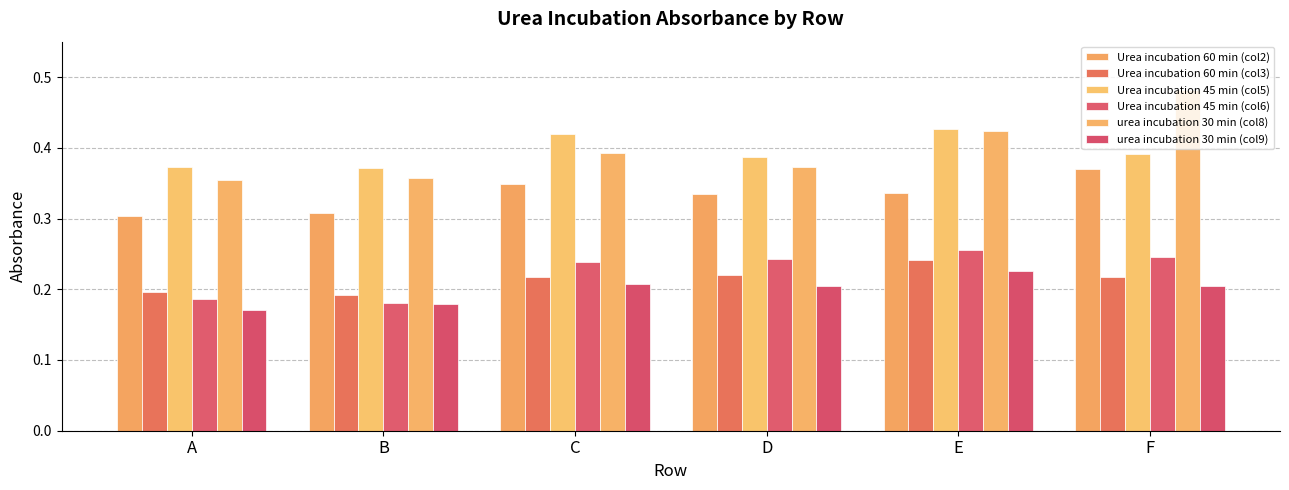

What value does the Urea incubation 60 min (col2) series have at D?

0.3